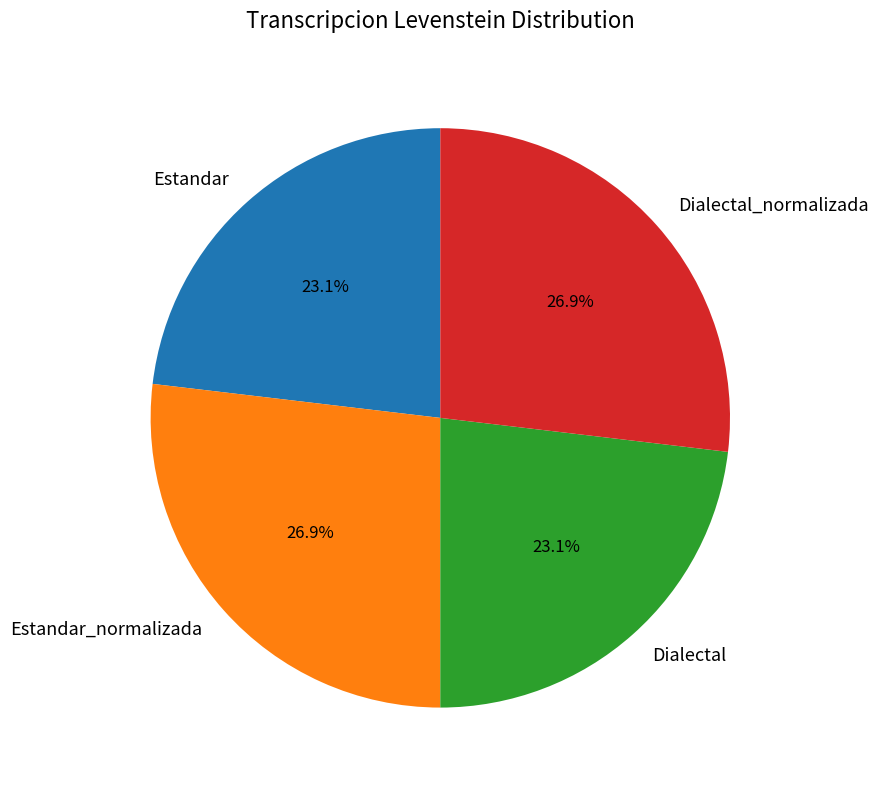

To the nearest percent, what portion does Estandar_normalizada represent?

27%